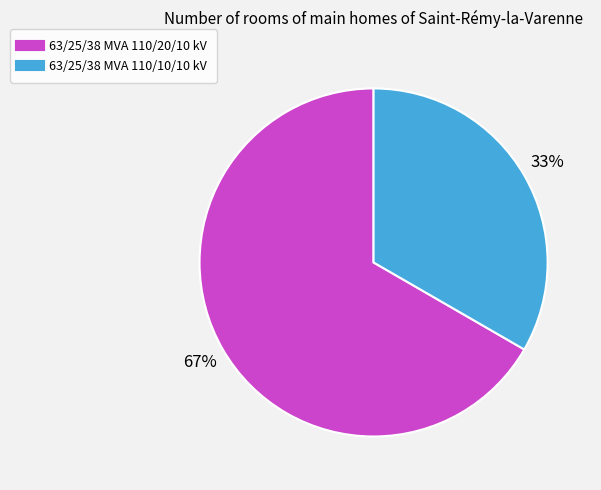

True or false: 63/25/38 MVA 110/20/10 kV accounts for 67% of the total.

True